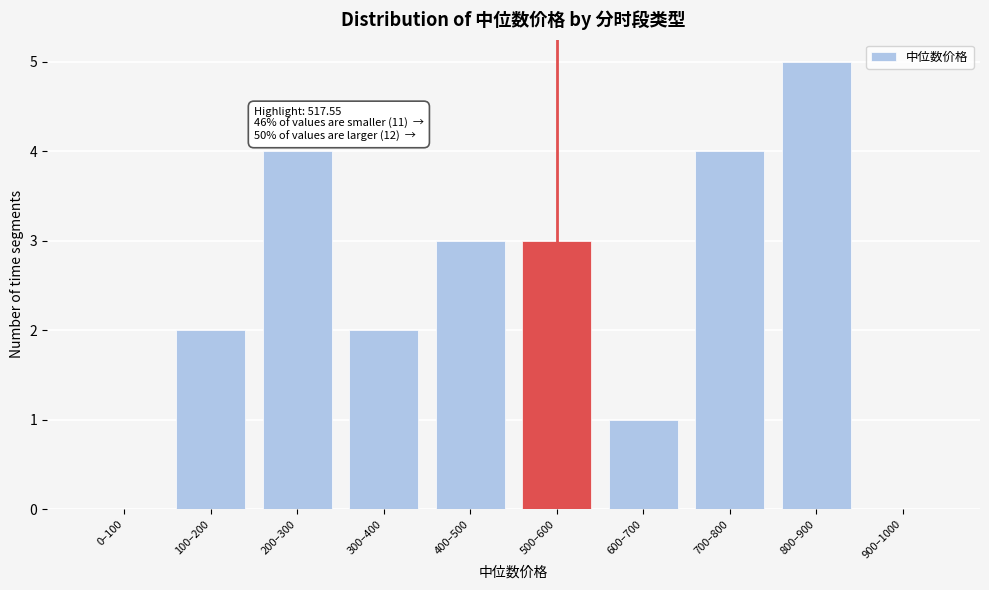

Reading left to right, extract all data points from this chart.

0–100=0	100–200=2	200–300=4	300–400=2	400–500=3	500–600=3	600–700=1	700–800=4	800–900=5	900–1000=0